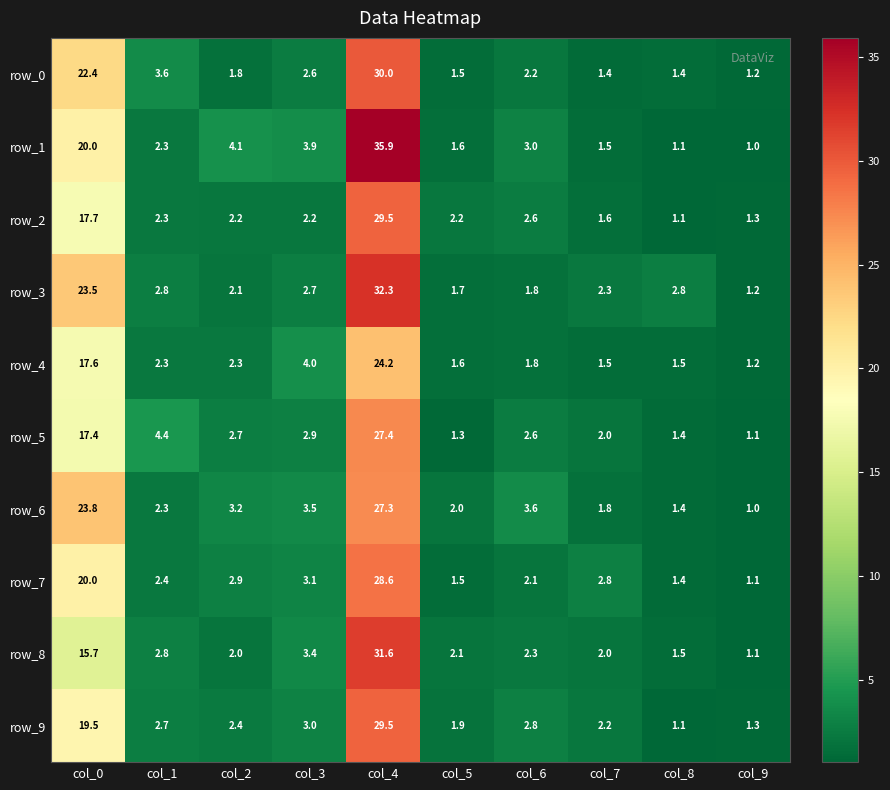

At how many categories does at least one series exceed 28?

1